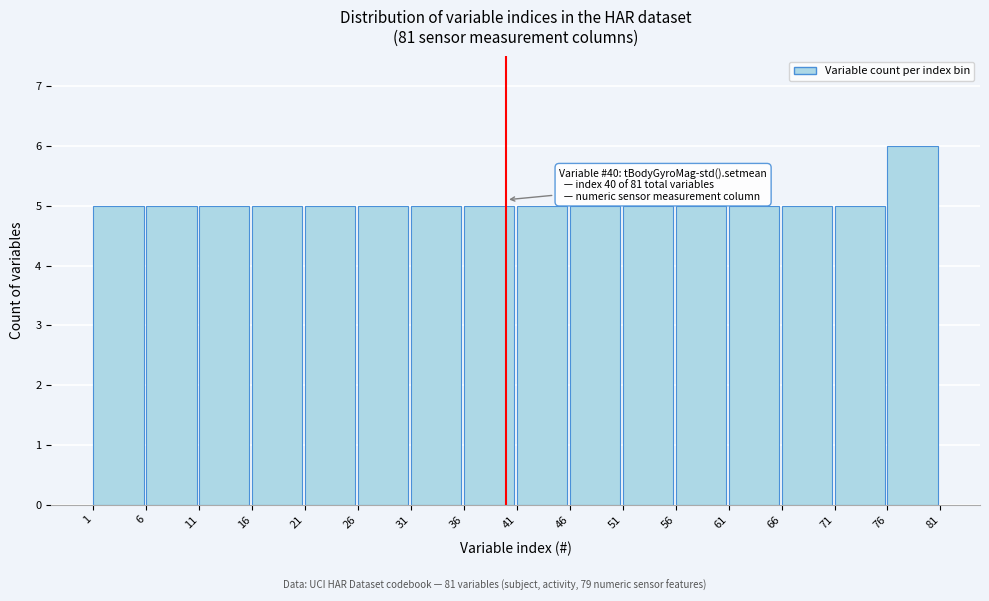

Which range on the x-axis has the tallest bar?

76 to 81